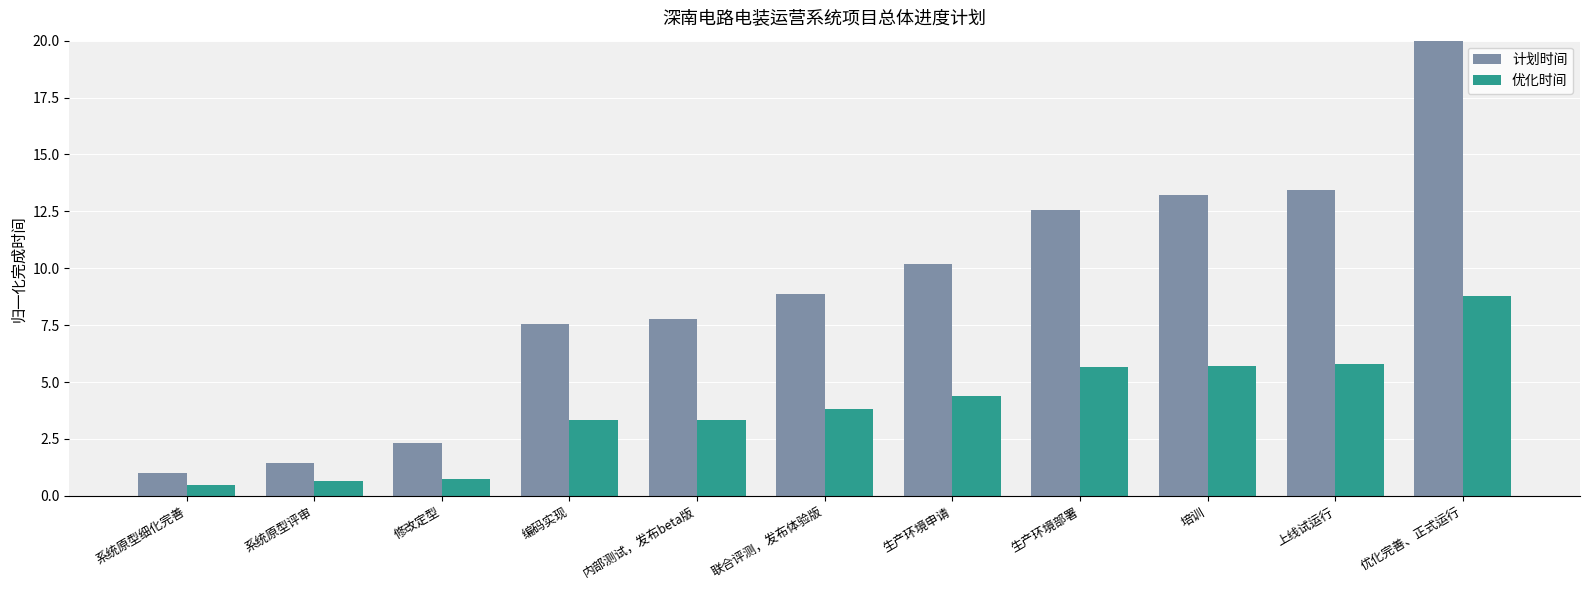

Reading right to left, extract all data points from this chart.

计划时间: 20.0	13.4	13.2	12.6	10.2	8.9	7.8	7.6	2.3	1.4	1.0
优化时间: 8.8	5.8	5.7	5.7	4.4	3.8	3.3	3.3	0.7	0.6	0.5